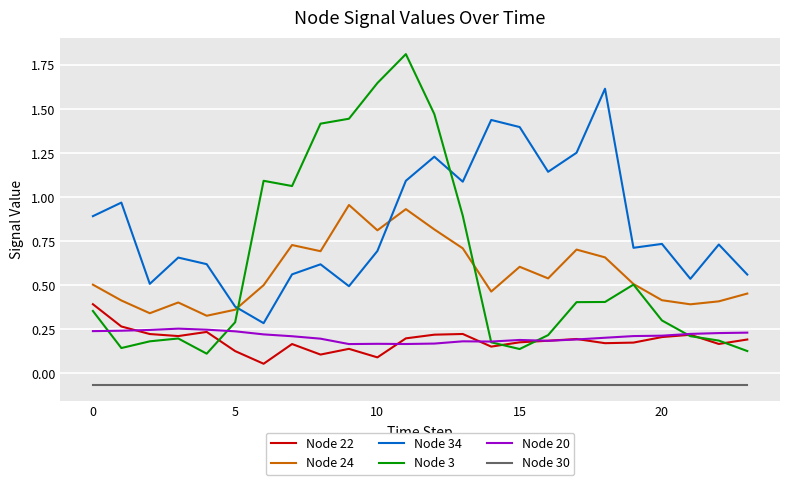

How many lines are shown in the chart?

6